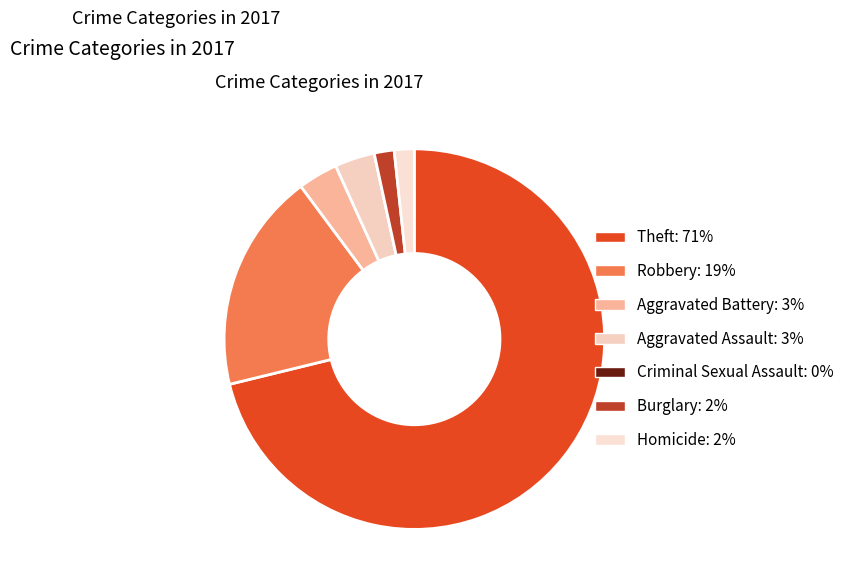

Which slice is the largest?

Theft